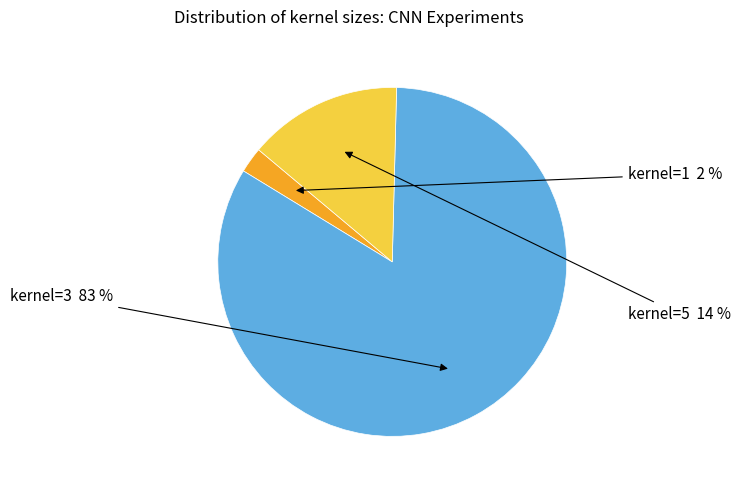

Does any single category account for the majority?

Yes